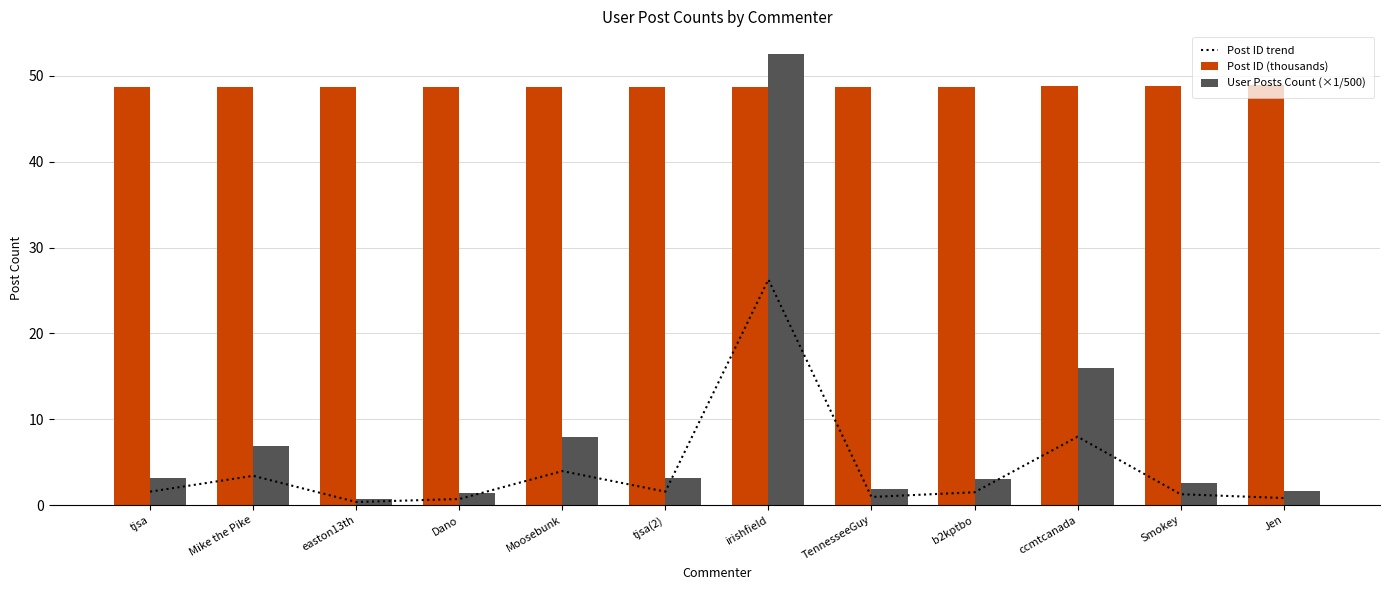

Reading right to left, list all the values displayed in this chart.

Post ID trend: Jen=0.8	Smokey=1.3	ccmtcanada=8.0	b2kptbo=1.5	TennesseeGuy=1.0	irishfield=26.3	tjsa(2)=1.6	Moosebunk=4.0	Dano=0.7	easton13th=0.4	Mike the Pike=3.4	tjsa=1.6
Post ID (thousands): Jen=48.9	Smokey=48.8	ccmtcanada=48.8	b2kptbo=48.7	TennesseeGuy=48.7	irishfield=48.7	tjsa(2)=48.7	Moosebunk=48.7	Dano=48.7	easton13th=48.7	Mike the Pike=48.7	tjsa=48.7
User Posts Count (×1/500): Jen=1.7	Smokey=2.6	ccmtcanada=15.9	b2kptbo=3.0	TennesseeGuy=1.9	irishfield=52.5	tjsa(2)=3.2	Moosebunk=7.9	Dano=1.4	easton13th=0.7	Mike the Pike=6.8	tjsa=3.2